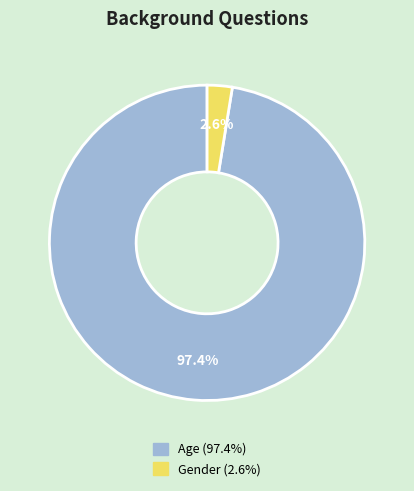

What percentage is the Age slice, to the nearest percent?

97%